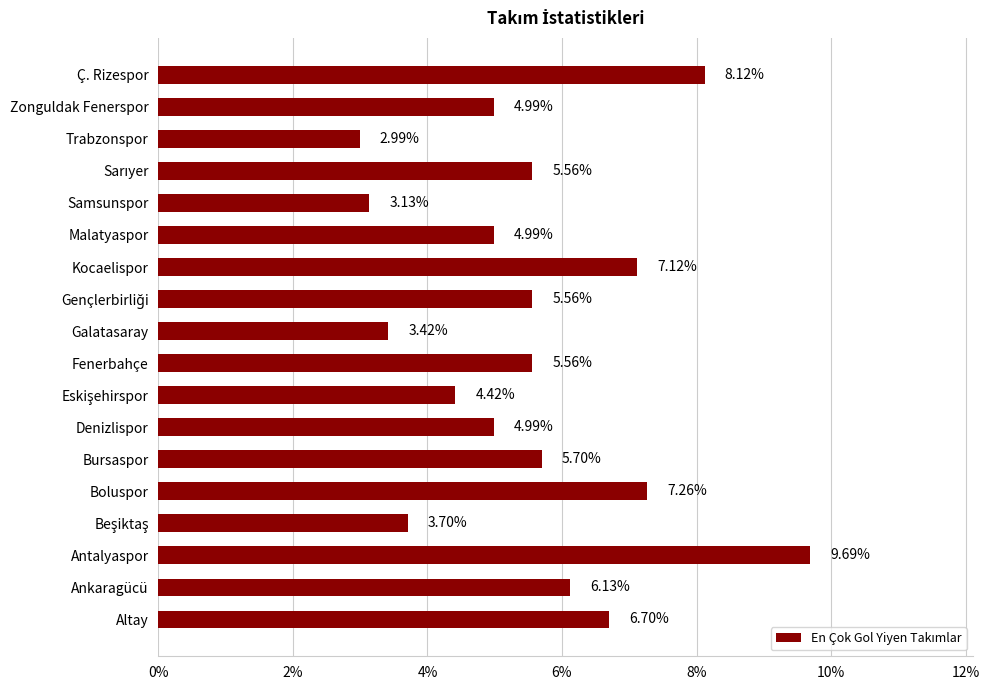

At which label is the value closest to 6?

Ankaragücü